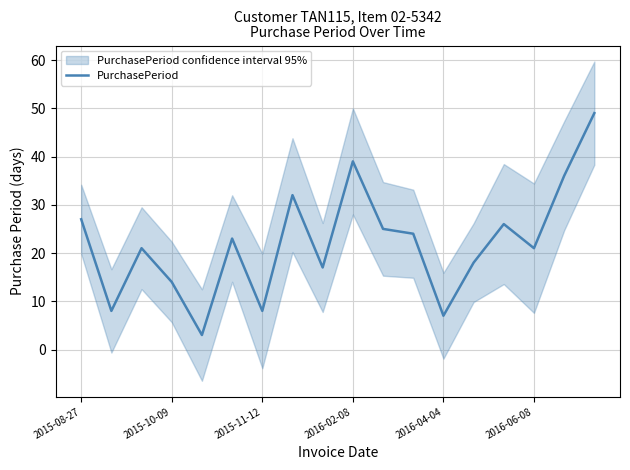

What is the maximum value for PurchasePeriod?

49